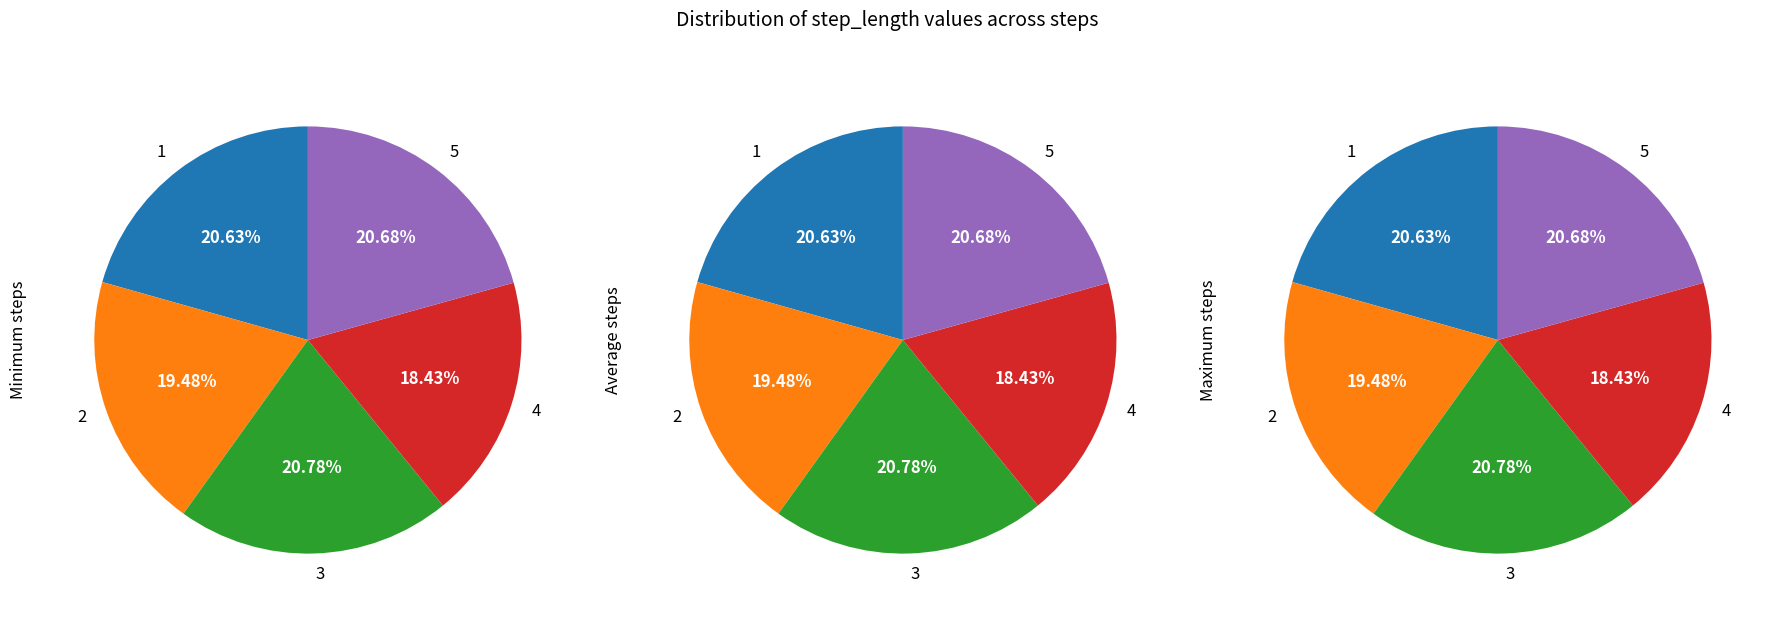

How many segments does this pie chart have?

5